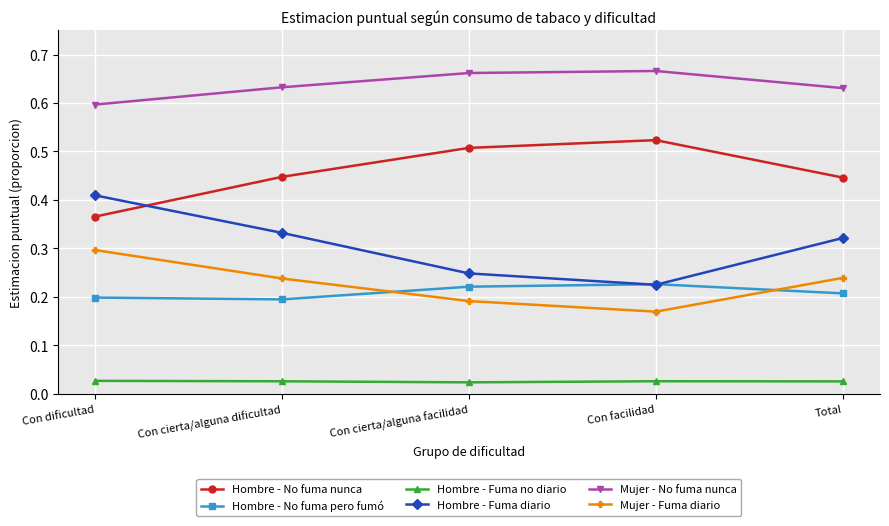

Is the value of Hombre - Fuma no diario at Total greater than the value of Mujer - No fuma nunca at Total?

No